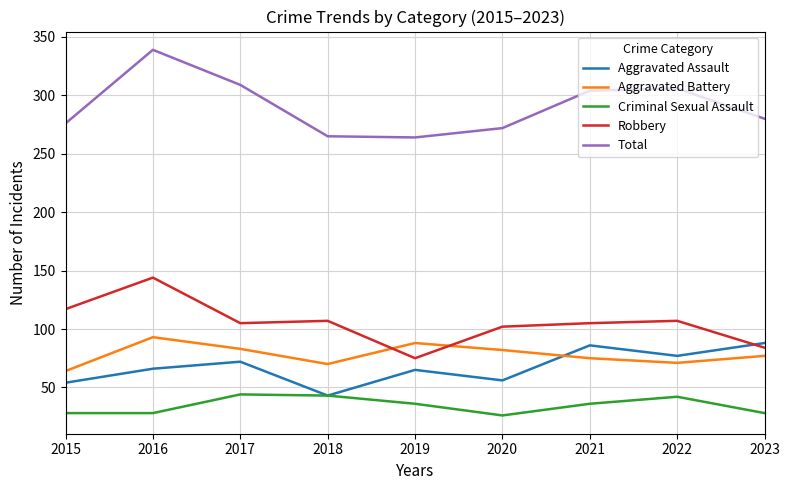

Does the chart display data point markers on the line(s)?

No